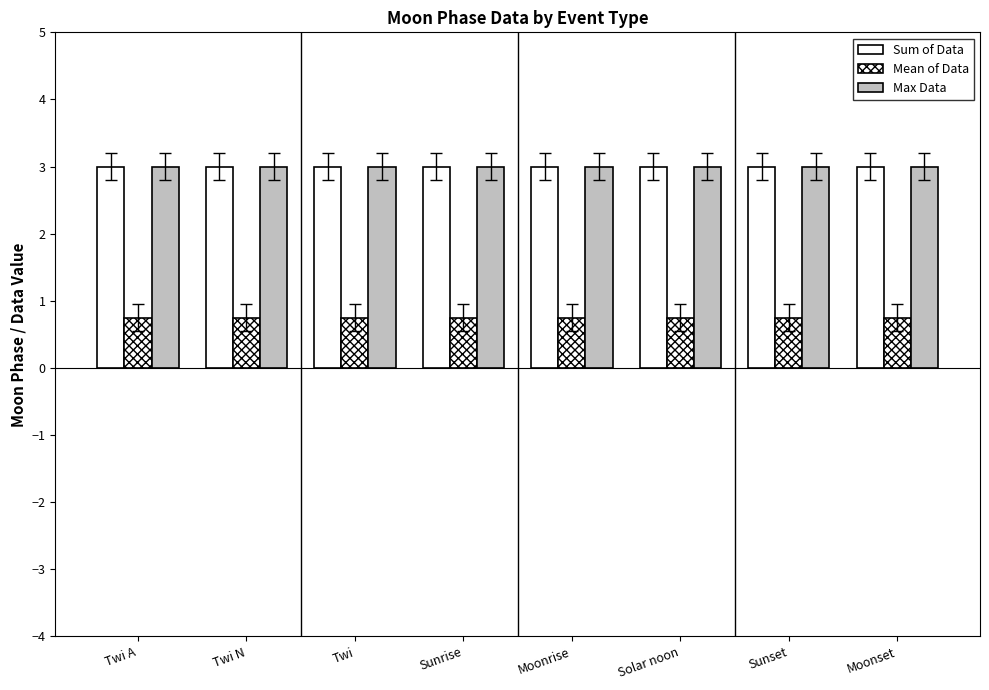

What is the value of the Mean of Data bar at the 4th from the left?

0.8